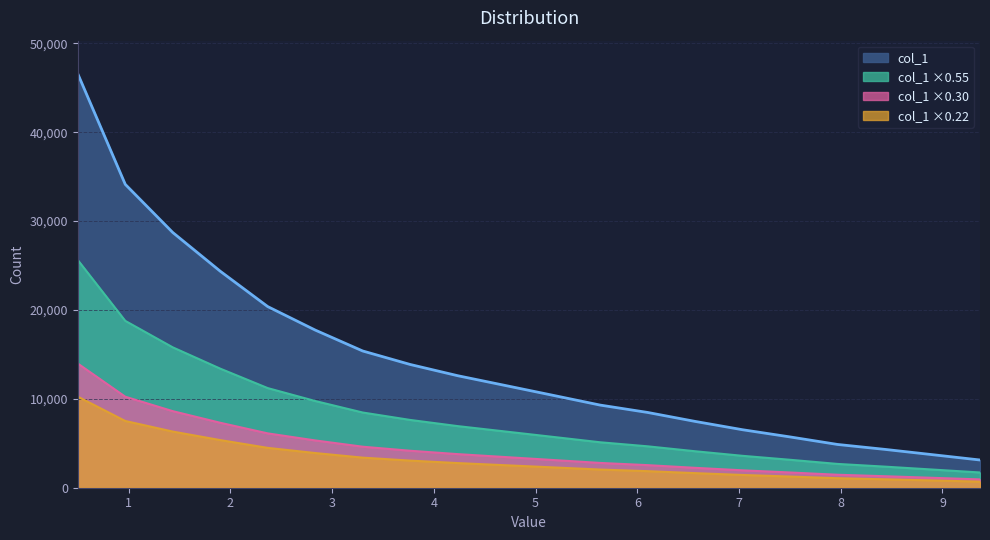

List the labels in order of value, largest first.

0.5, 0.966796875, 1.43359375, 1.900390625, 2.3671875, 2.833984375, 3.30078125, 3.767578125, 4.234375, 4.701171875, 5.16796875, 5.634765625, 6.1015625, 6.568359375, 7.03515625, 7.501953125, 7.96875, 8.435546875, 8.90234375, 9.369140625